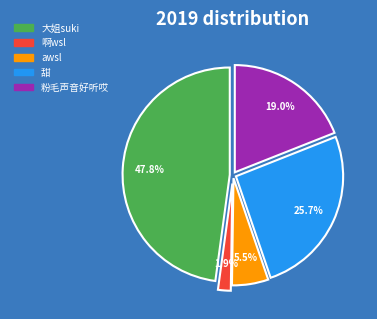

How much of the chart is everything except awsl?

94.5%